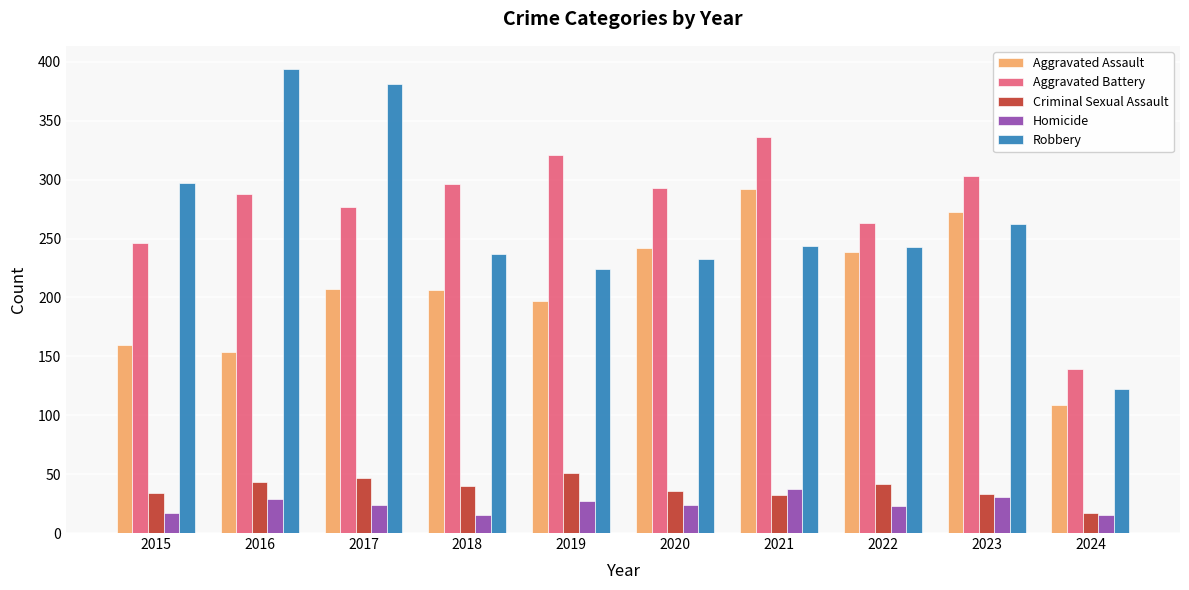

How many bars are there in each group?

5